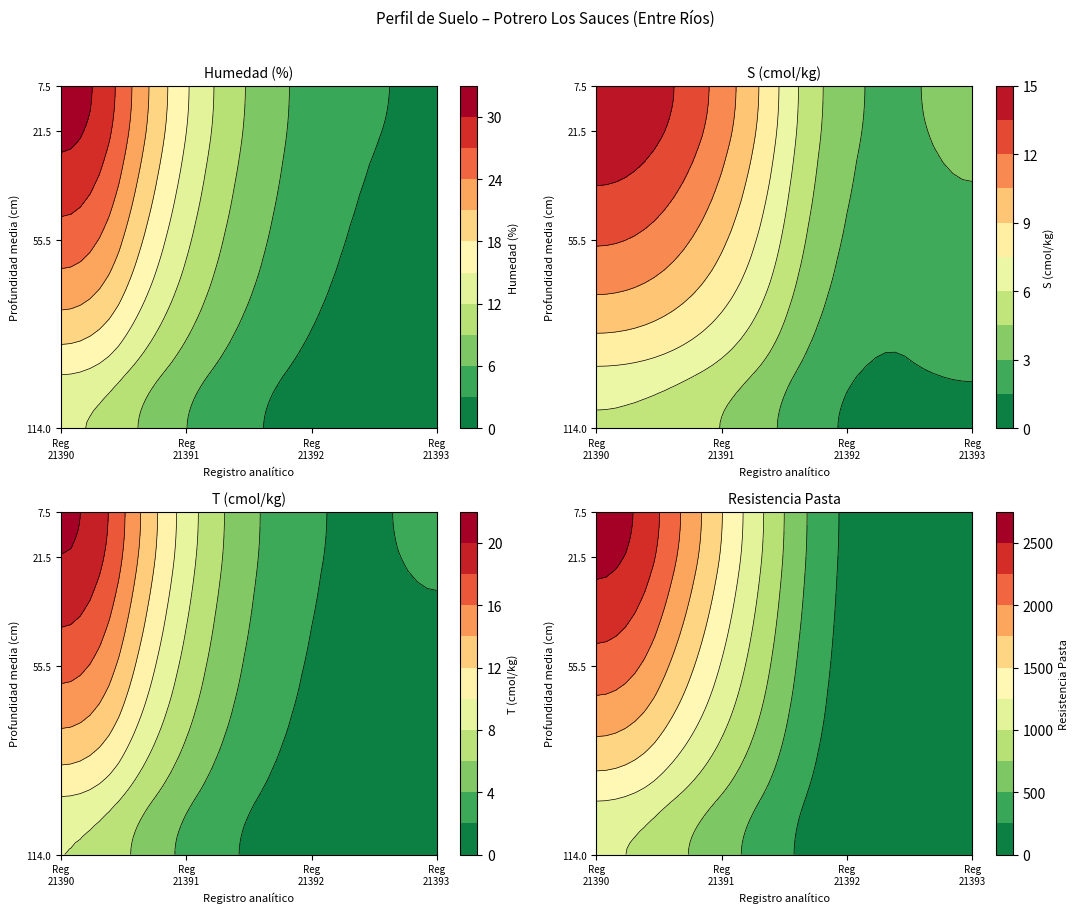

Rank the categories by 21392 value from lowest to highest.

analitico_t, analitico_s, analitico_humedad, analitico_resistencia_pasta